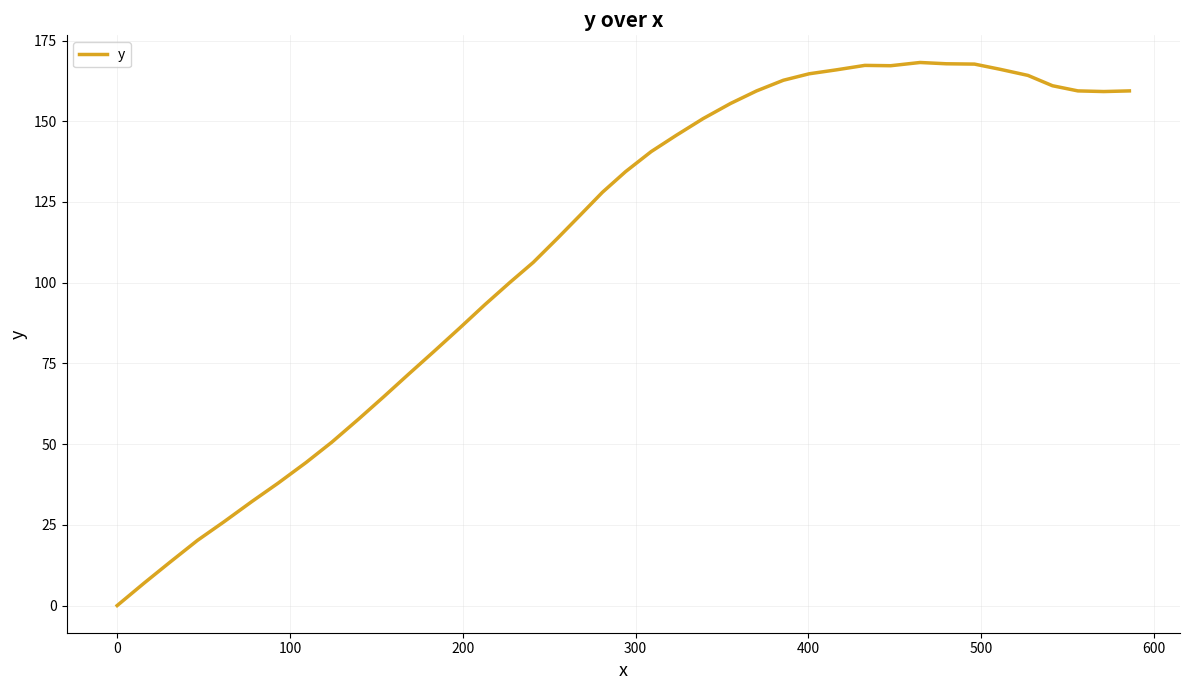

What is the difference between the maximum and minimum values?

168.2